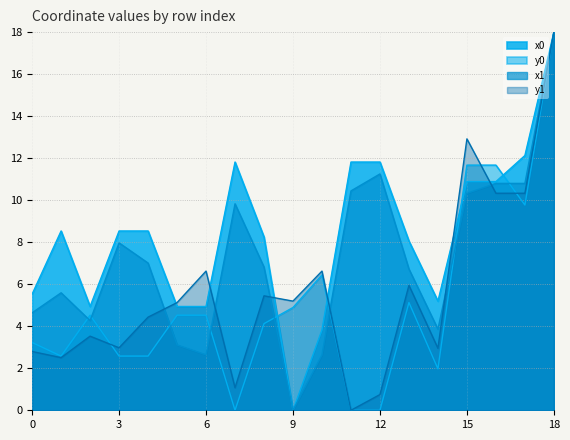

How many values in the x1 series exceed 6?

11